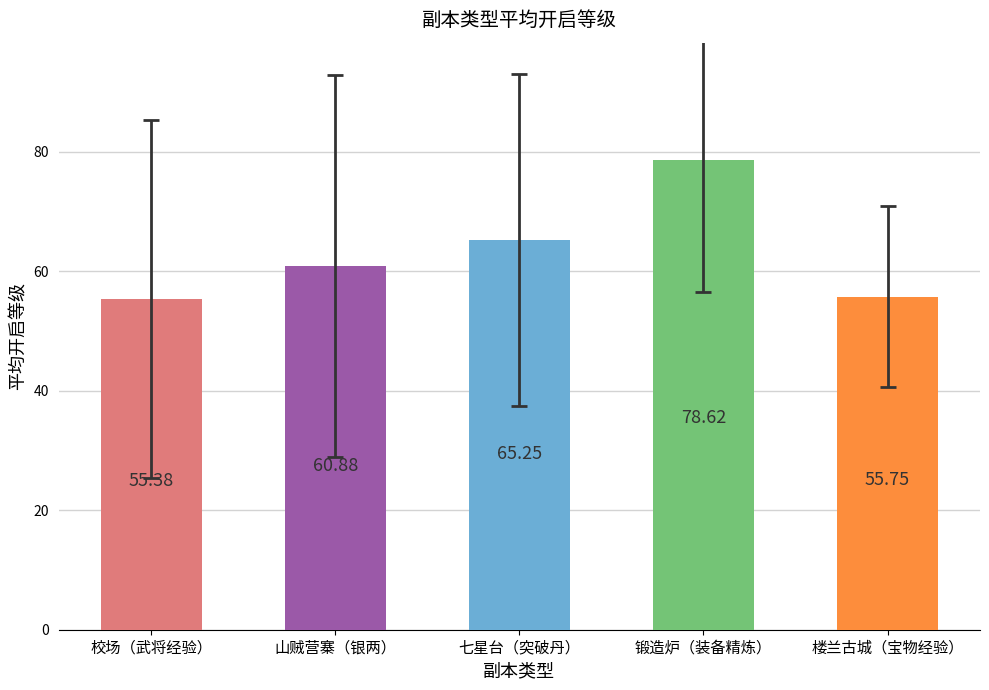

Are the bars horizontal?

No